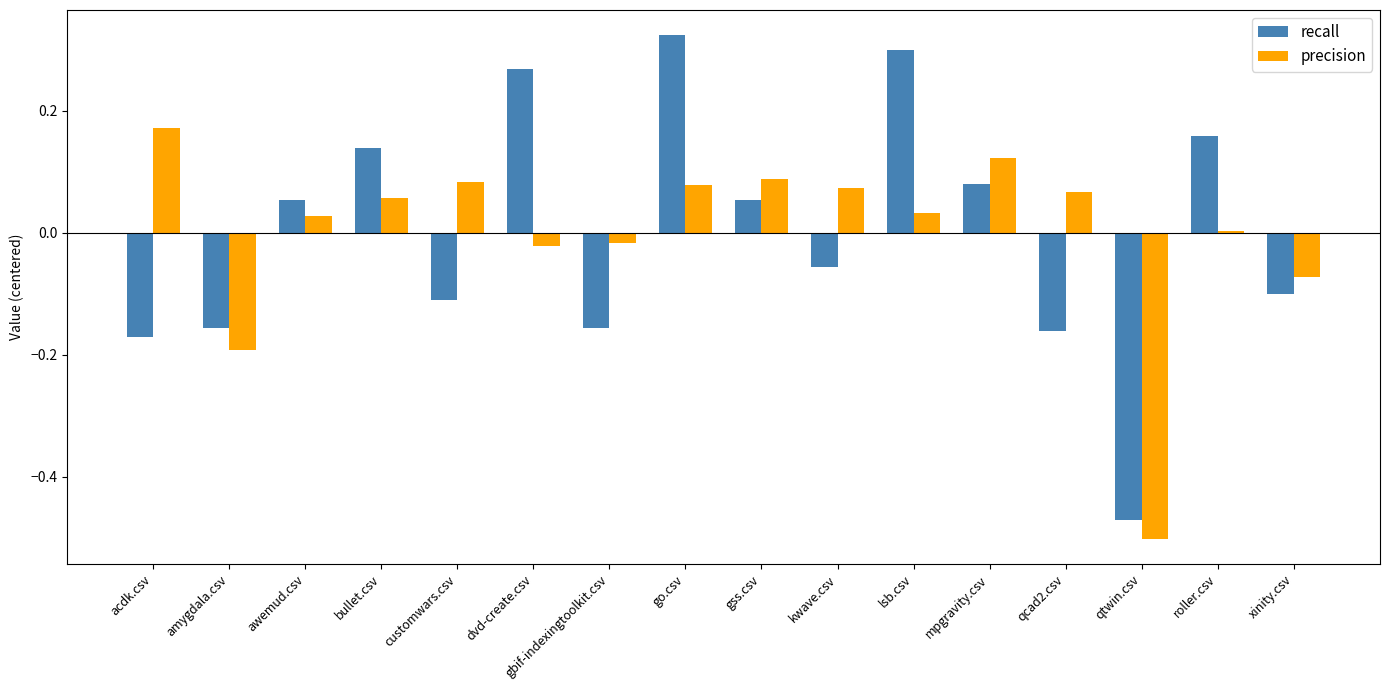

Between awemud.csv and lsb.csv, which series saw the biggest shift?

recall